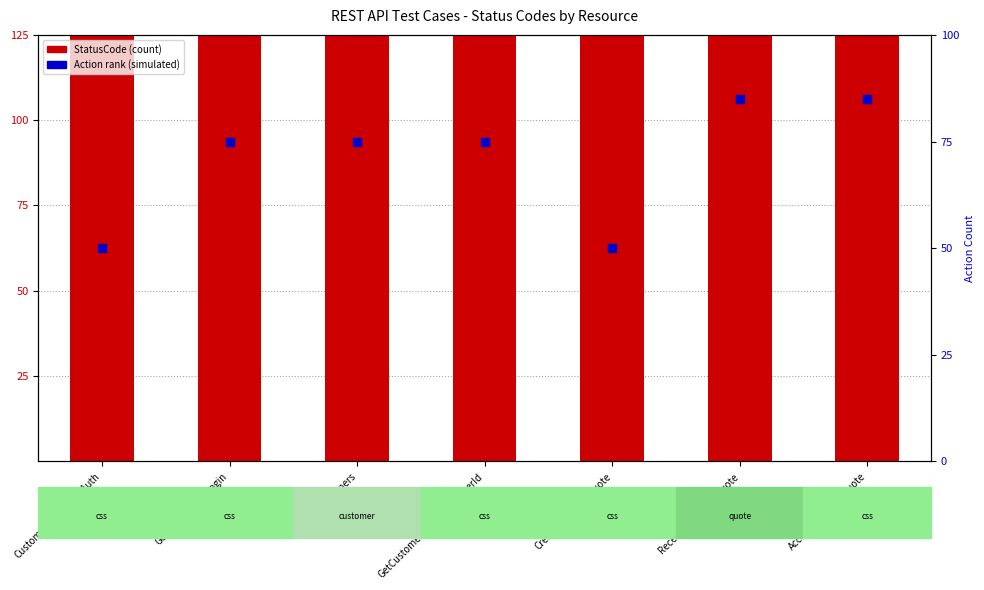

At which category is the sum across all series the highest?

ReceiveInsuranceQuote